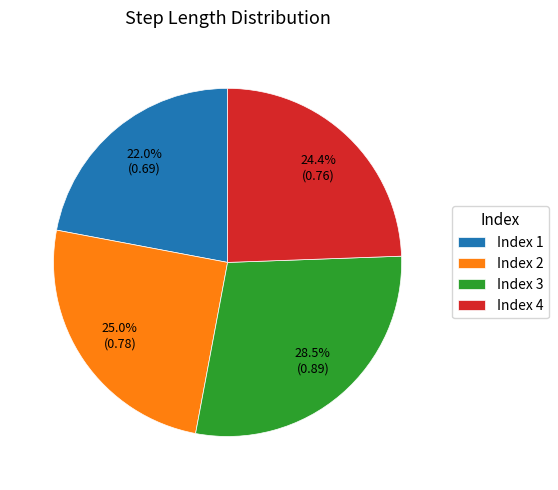

Rank the categories by value from lowest to highest.

Index 1, Index 4, Index 2, Index 3